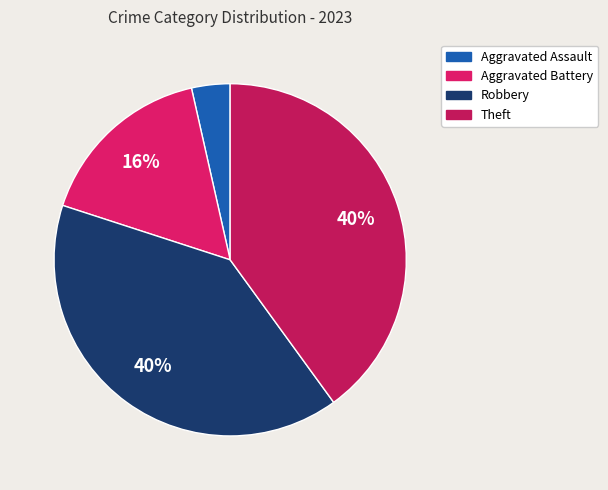

Is Robbery the majority of the pie?

No